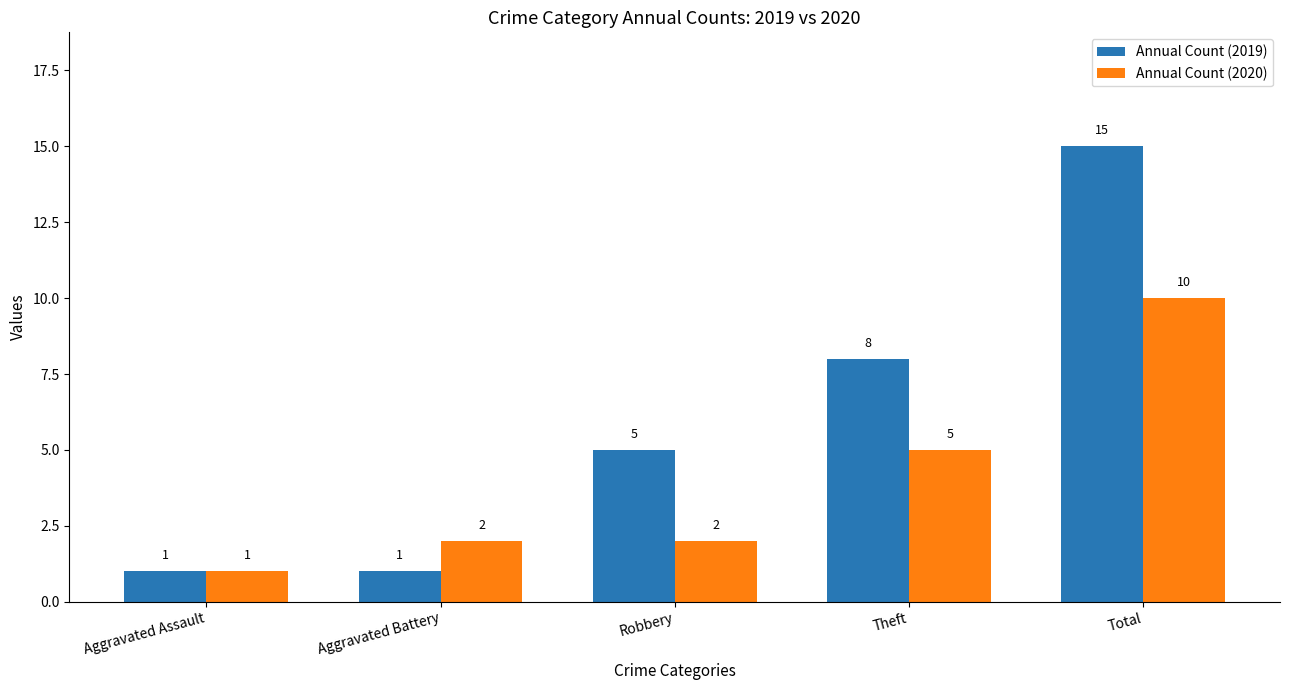

What is the total value across all series at Aggravated Assault?

2